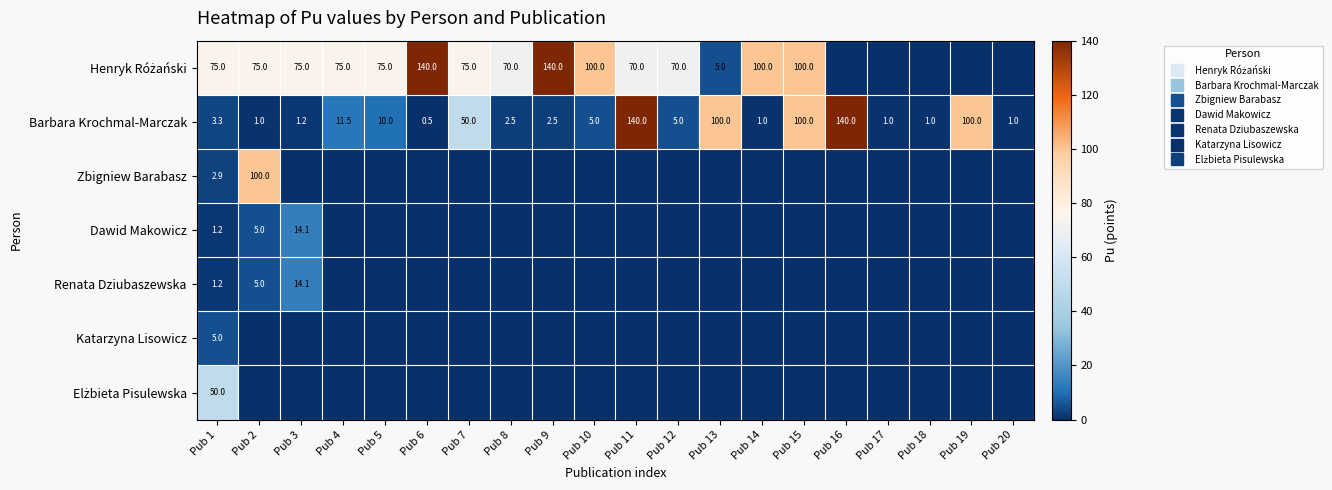

Which series has the largest total across all categories?

Henryk Różański